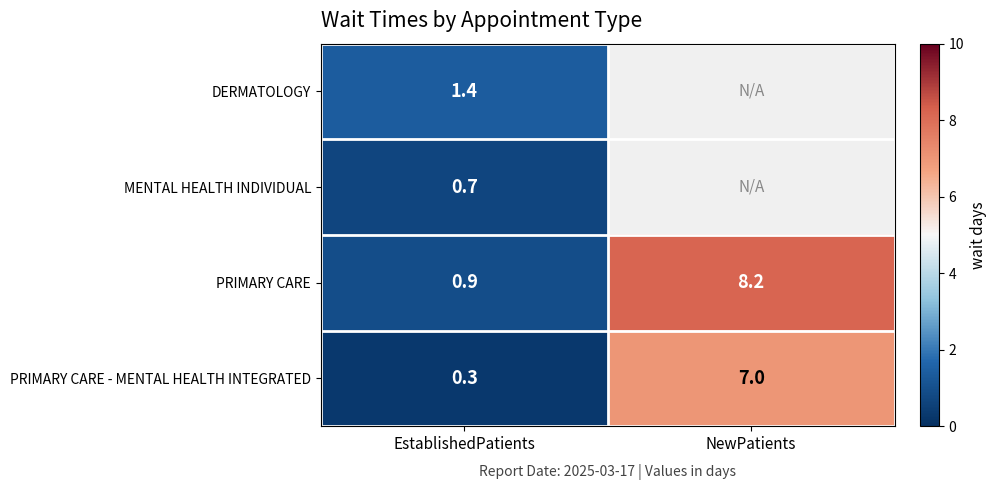

How many values in the PRIMARY CARE series exceed 8?

1